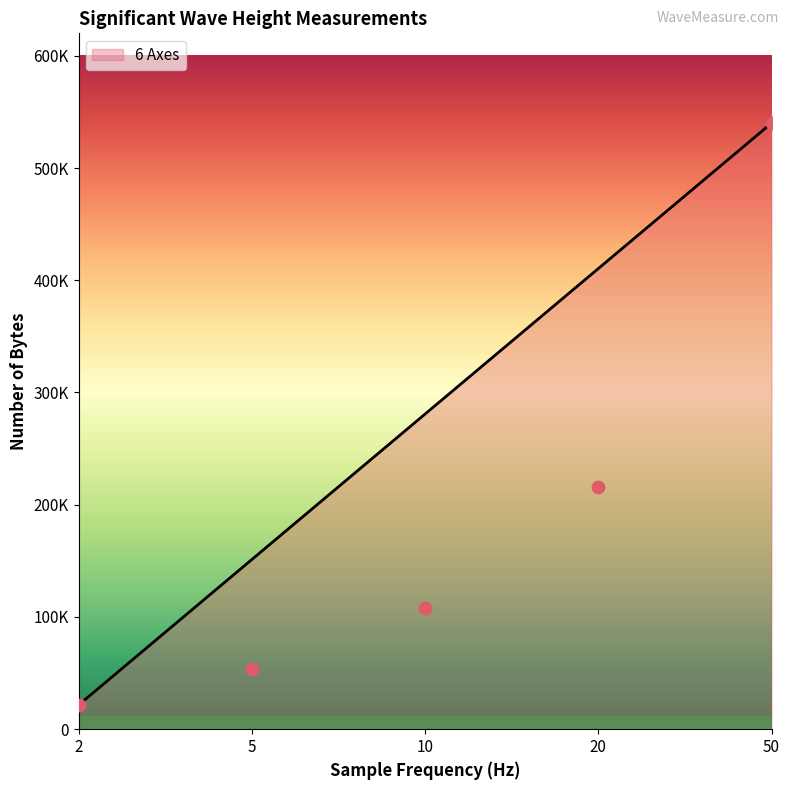

What is the change in value from 2 to 5?

+32400